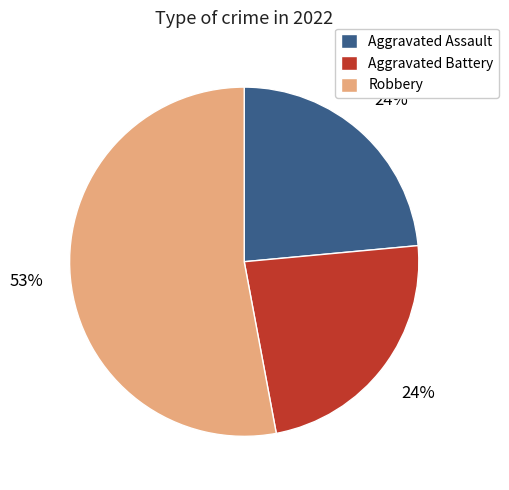

Between Aggravated Battery and Robbery, which is larger?

Robbery